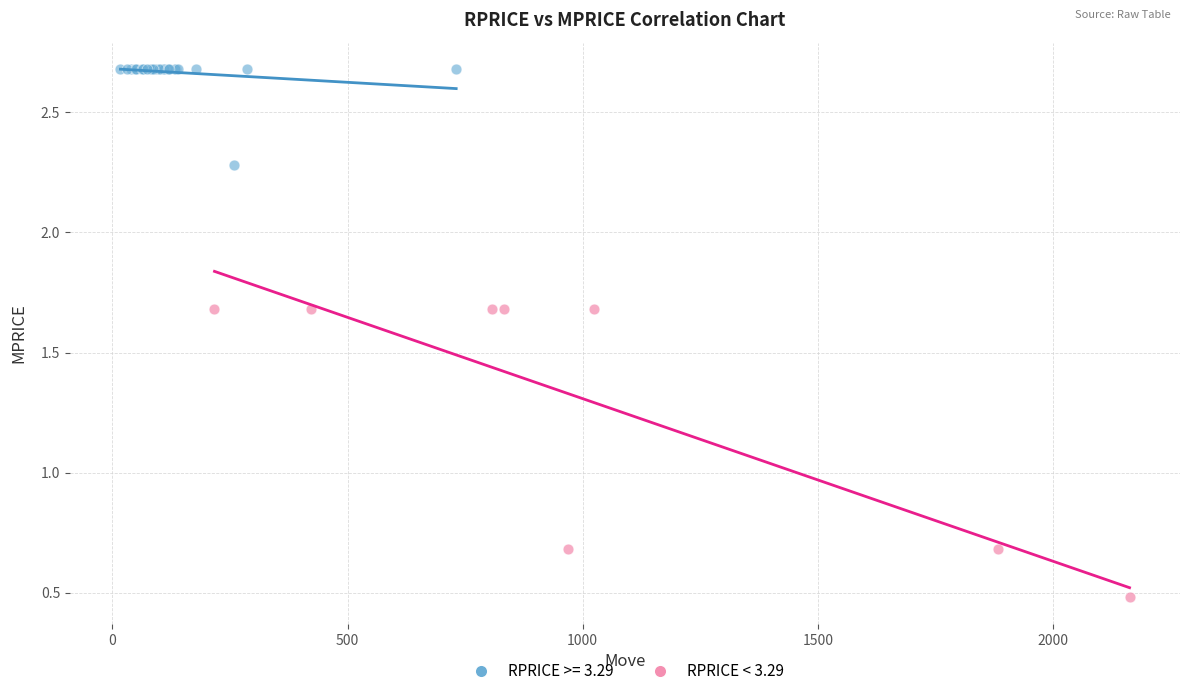

Which series contains the highest Y value?

RPRICE >= 3.29